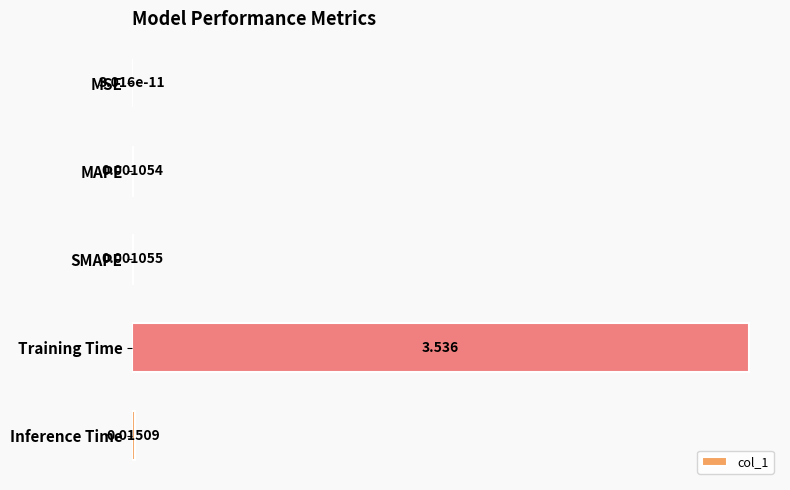

At which label is the value closest to 1?

Inference Time